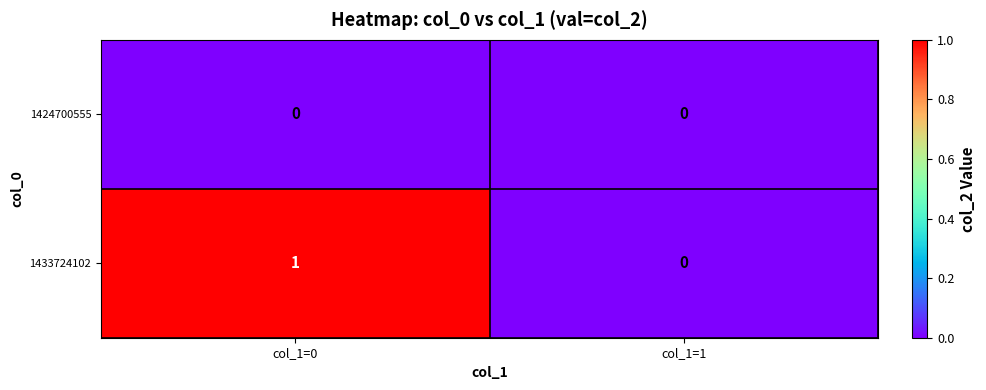

Which series has the largest total across all categories?

1433724102